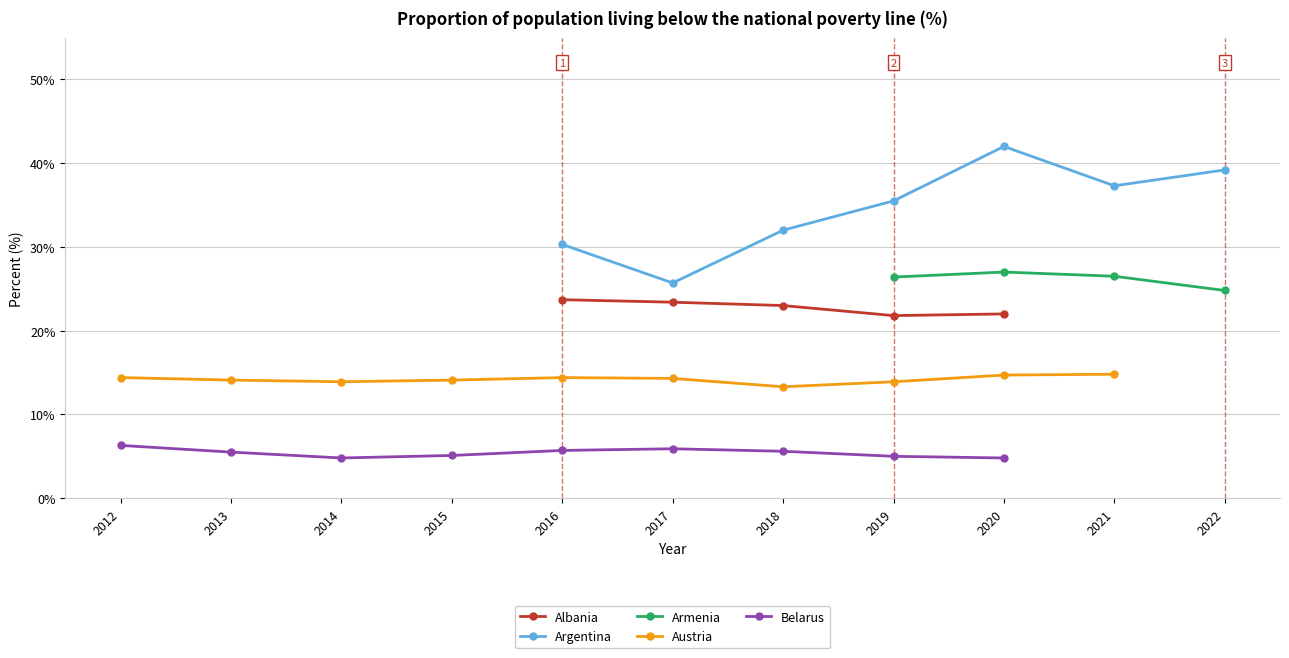

Which category has the lowest value in the Austria series?

2018